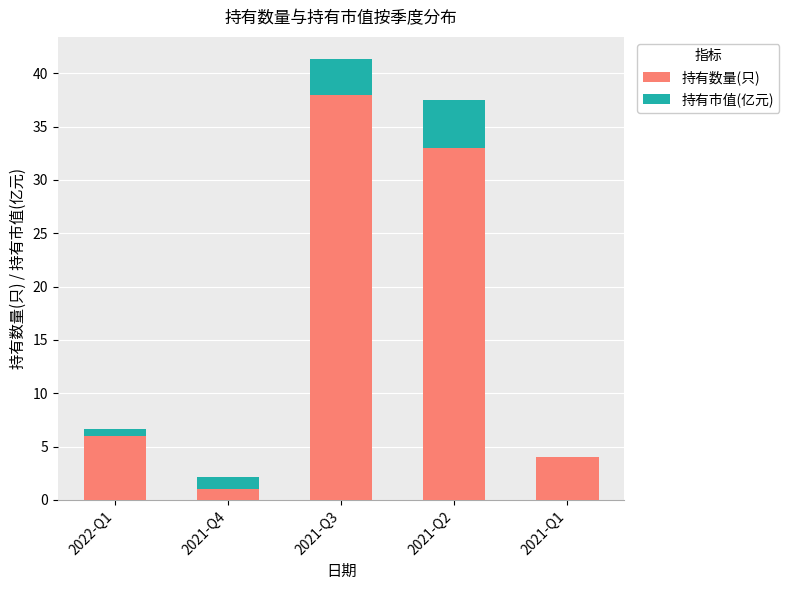

At which category is the sum across all series the highest?

2021-Q3